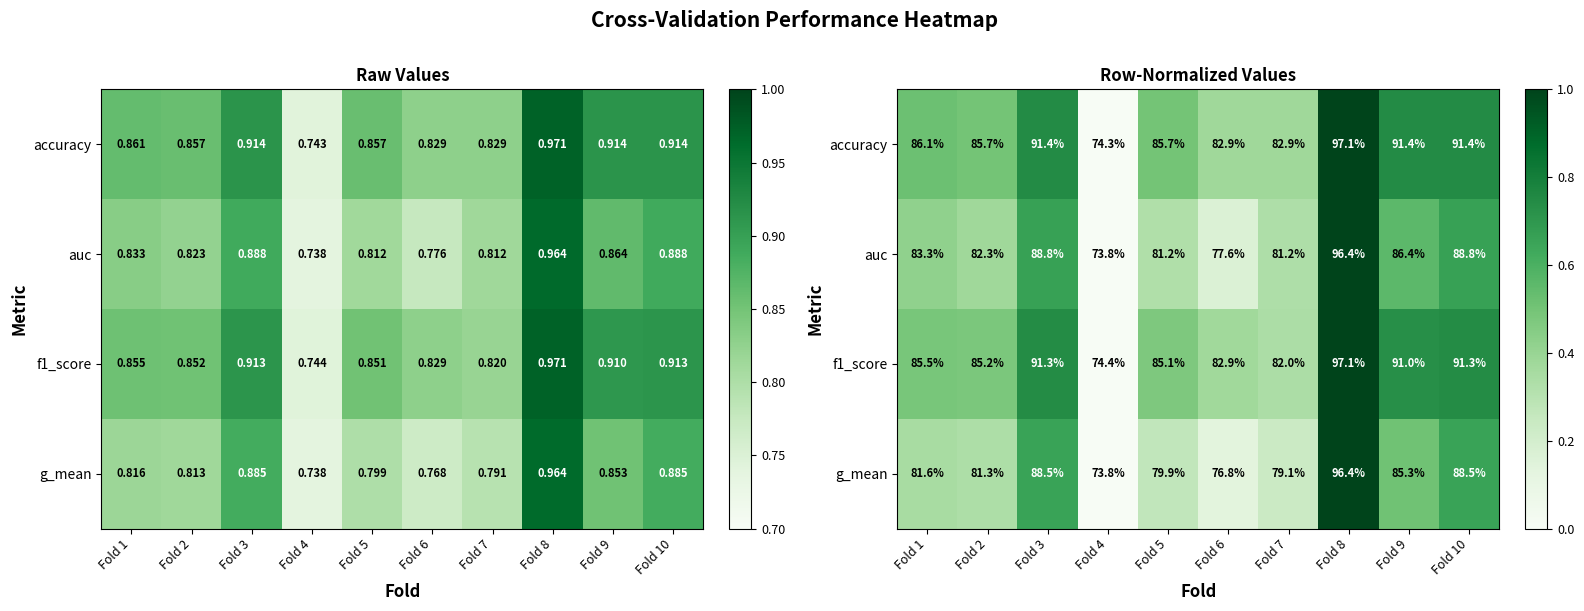

List the labels in order of f1_score value, largest first.

Fold 8, Fold 3, Fold 10, Fold 9, Fold 1, Fold 2, Fold 5, Fold 6, Fold 7, Fold 4